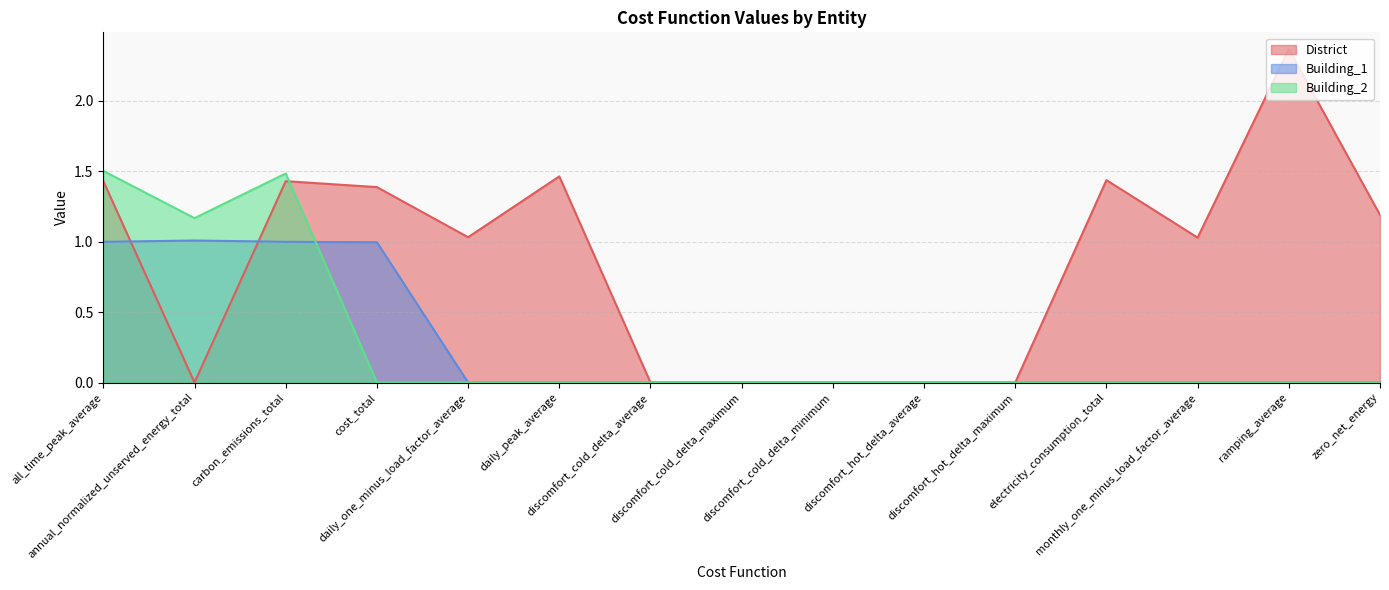

What is the value of the Building_1 point at the 4th from the left?

1.0